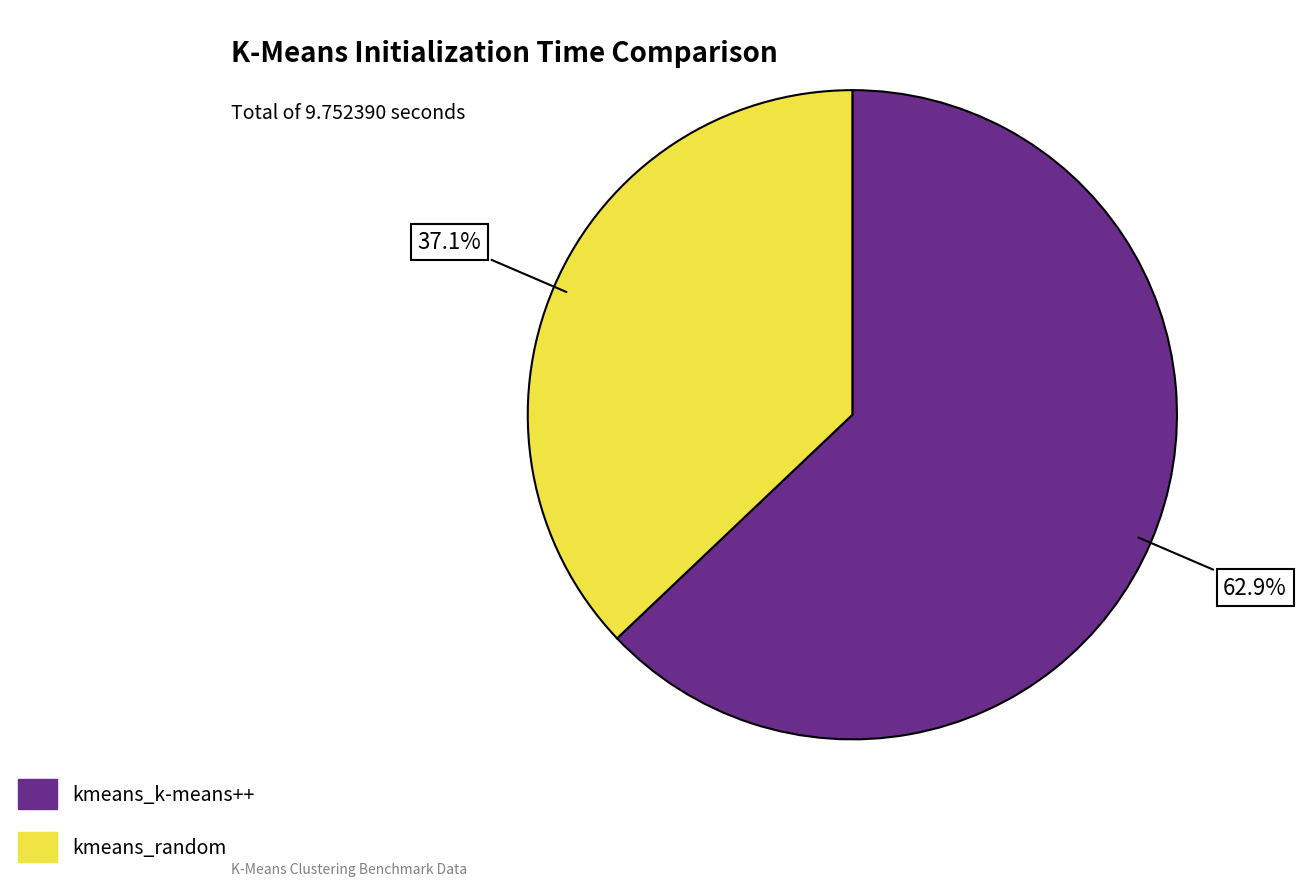

How many slices are in this pie chart?

2